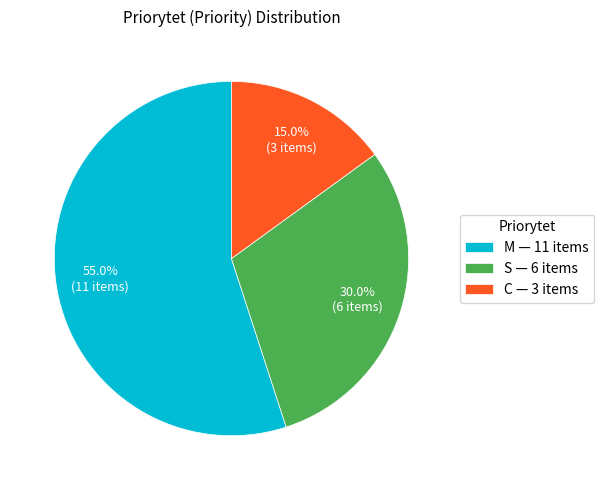

True or false: C accounts for 27% of the total.

False